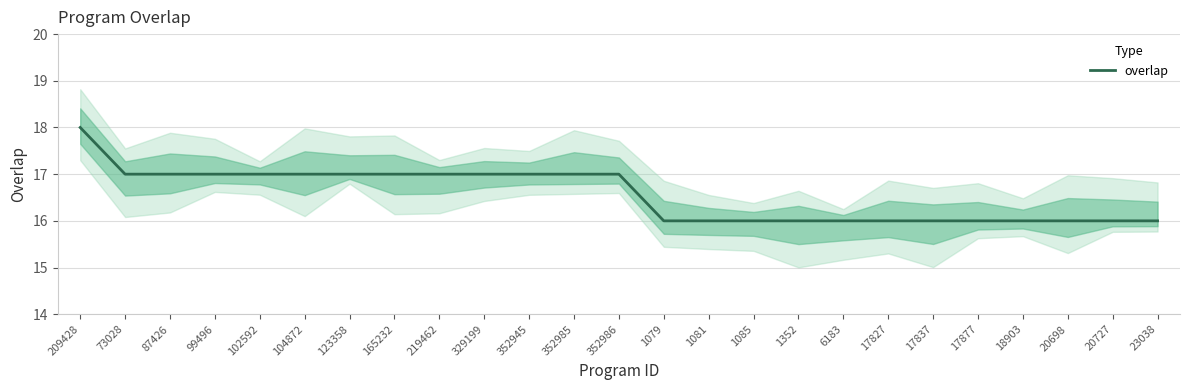

Between 23038 and 352985, which is larger?

352985